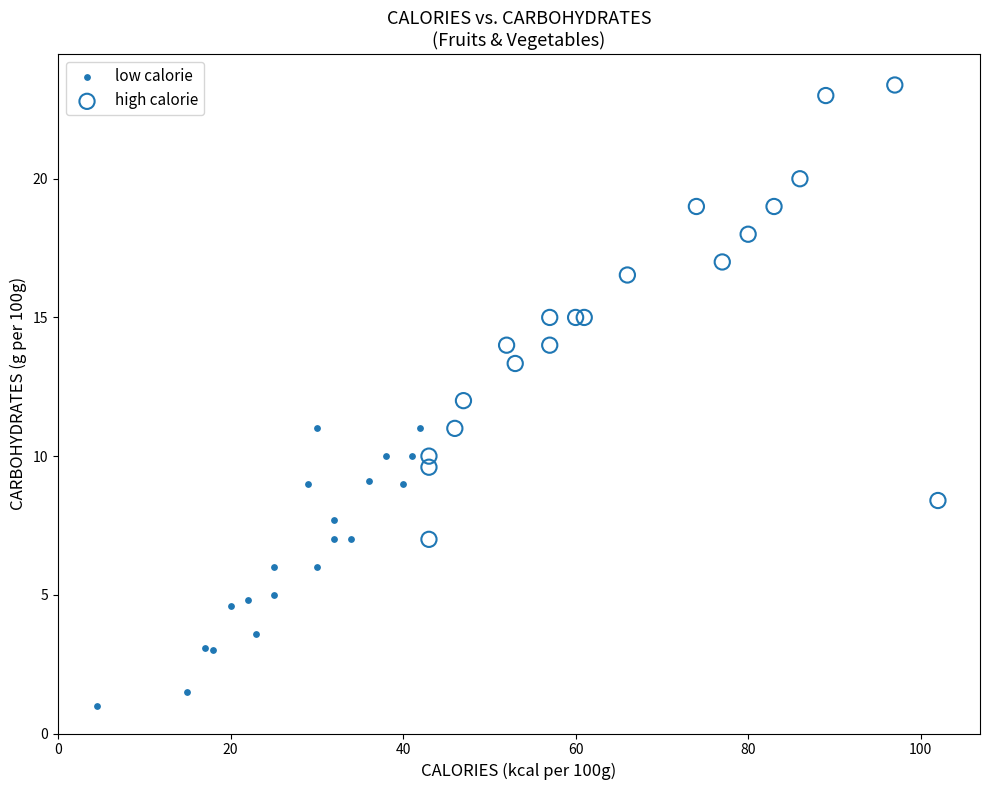

Which series has the largest Y range (max minus min)?

high calorie